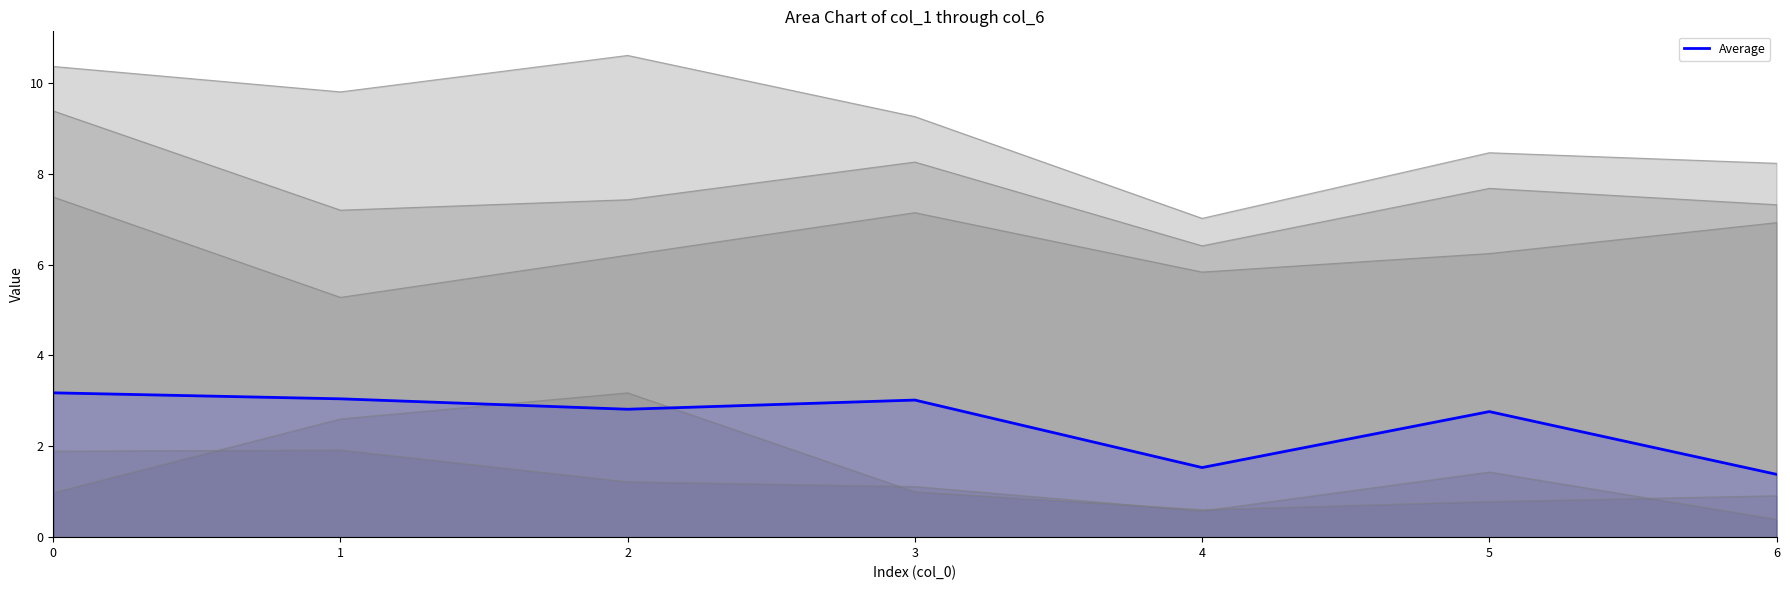

At which category does the data reach its first local peak?

3